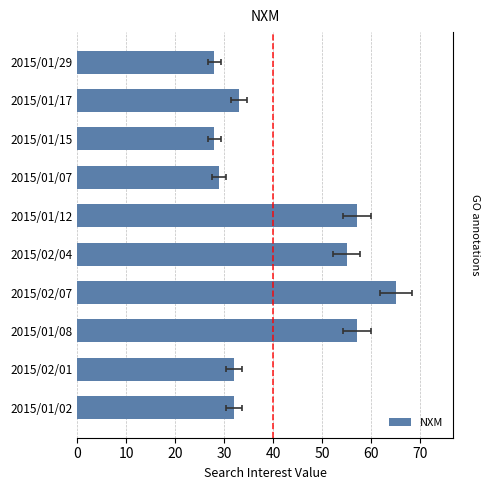

Which has a higher value, 2015/02/07 or 2015/01/07?

2015/02/07